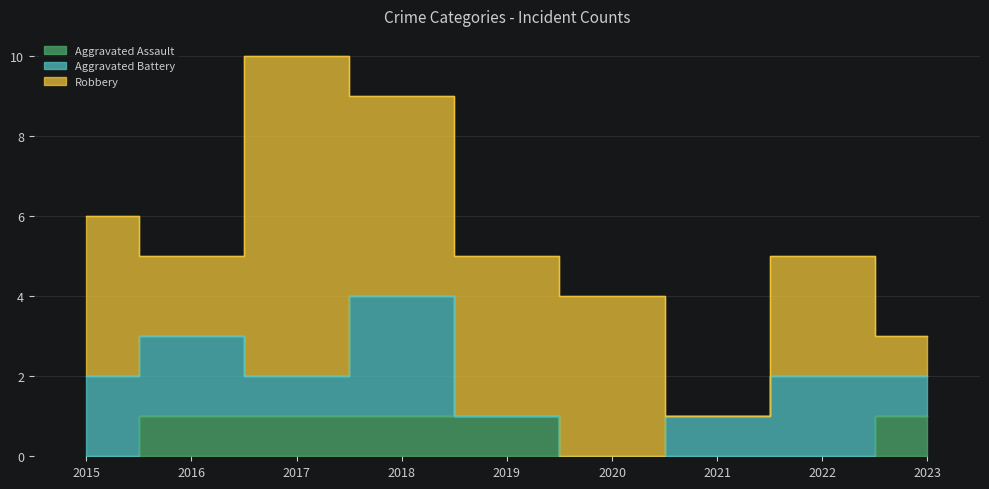

What are all the series names shown in the legend?

Aggravated Assault, Aggravated Battery, Robbery